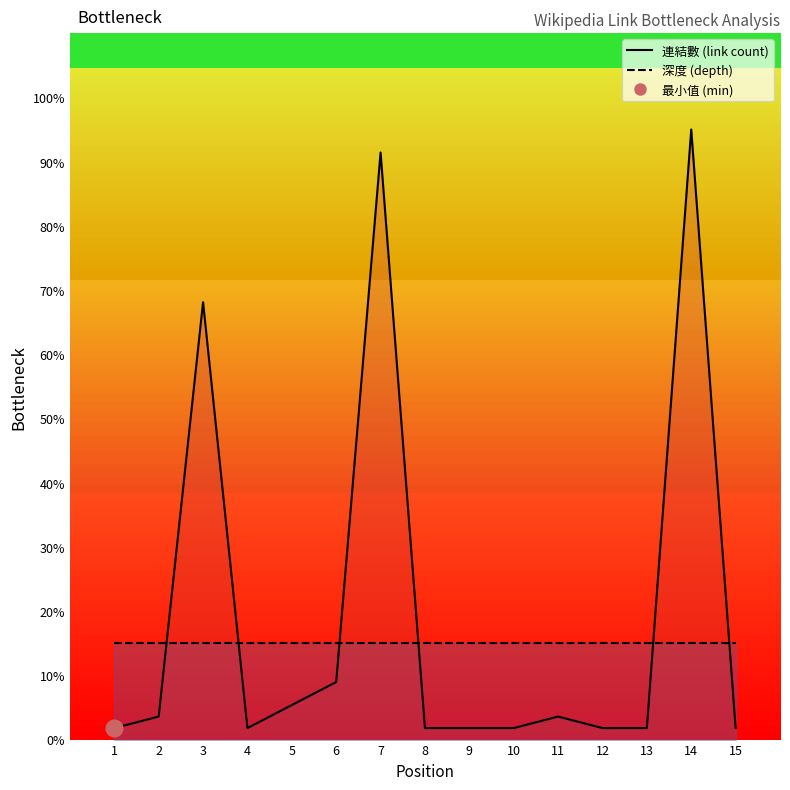

The value of 深度 (depth) line at 15 is 9.3. True or false?

False